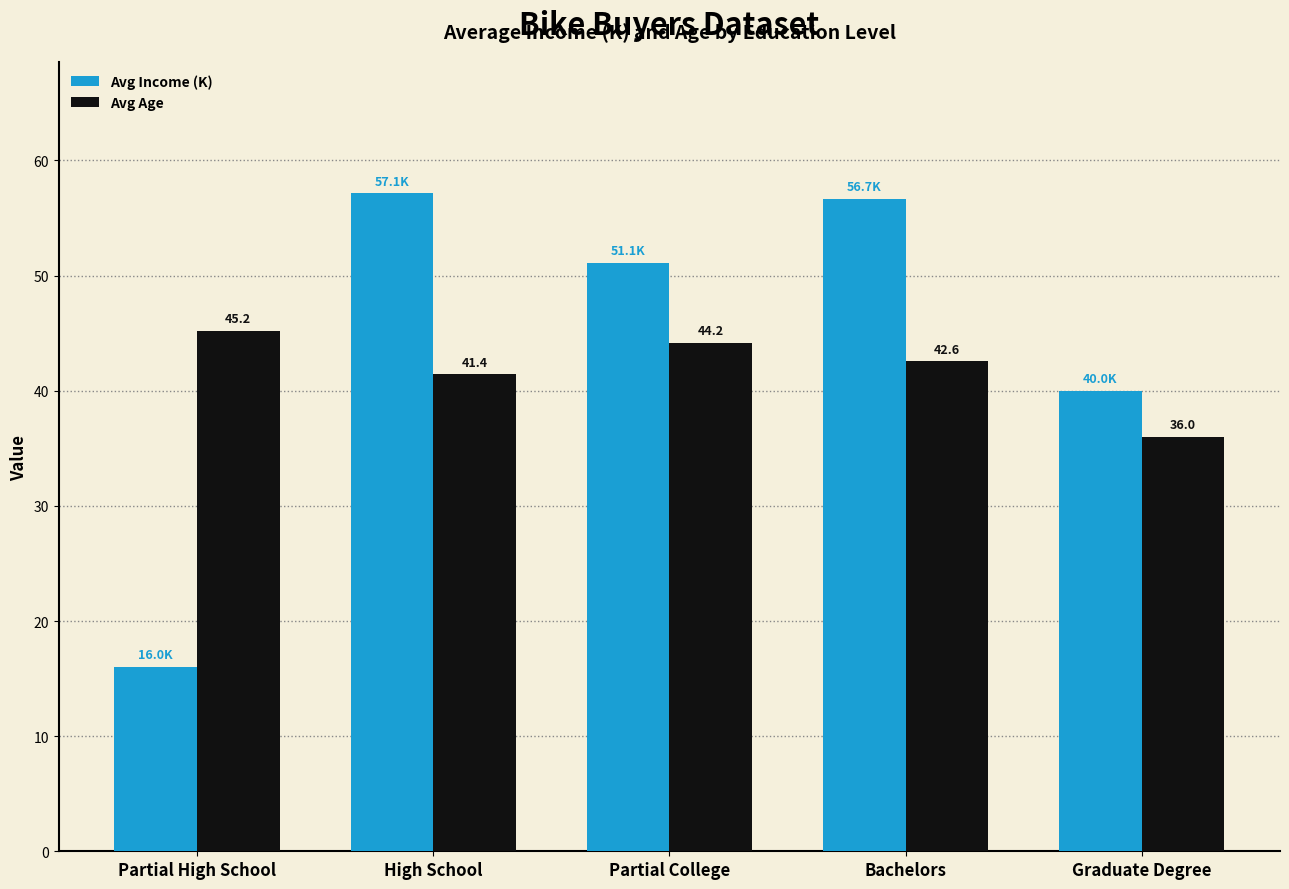

What are all the series names shown in the legend?

Avg Income (K), Avg Age